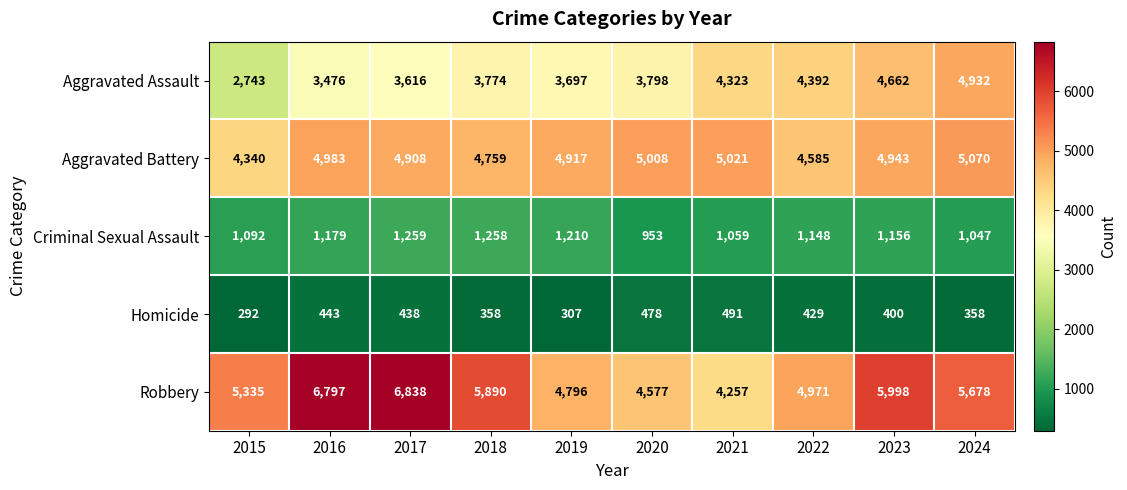

What value does the Aggravated Assault series have at 2024, to the nearest 50?

4950